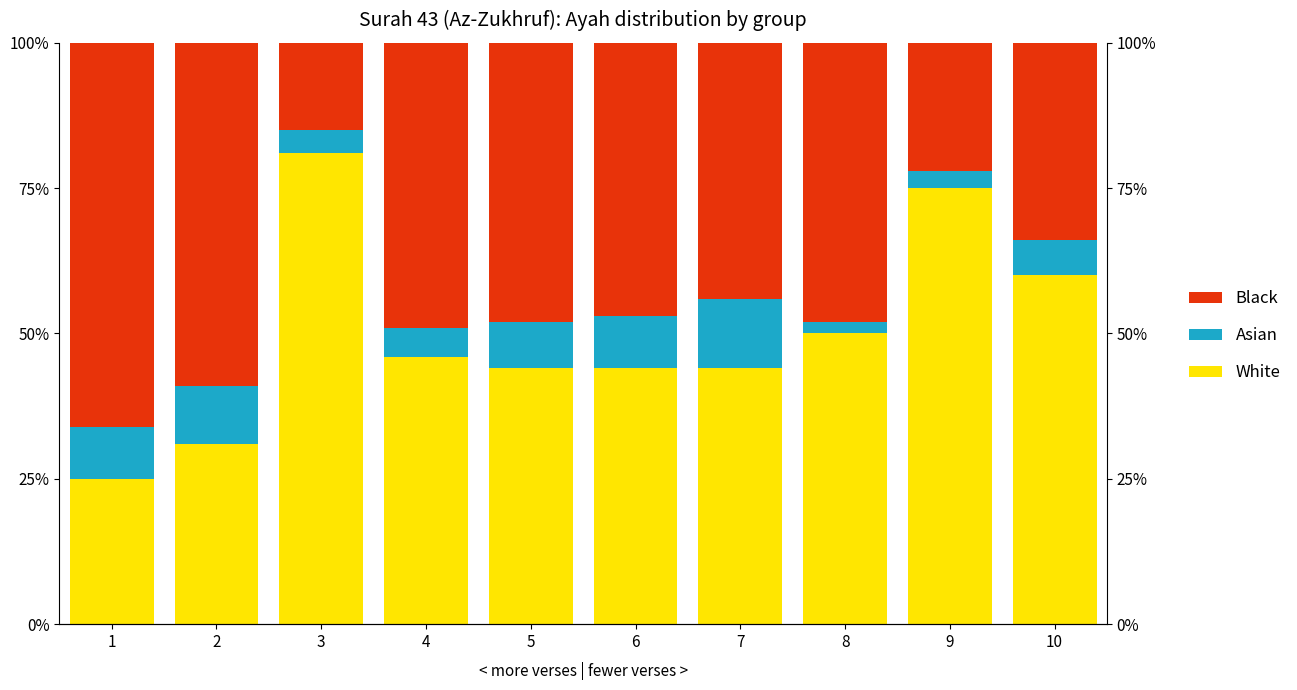

Where does the Black series first go above 48?

1